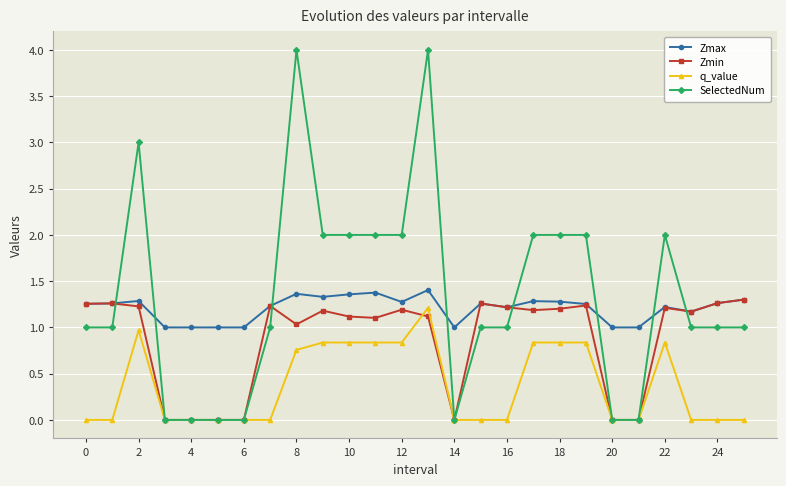

How many data points does each series have?

26